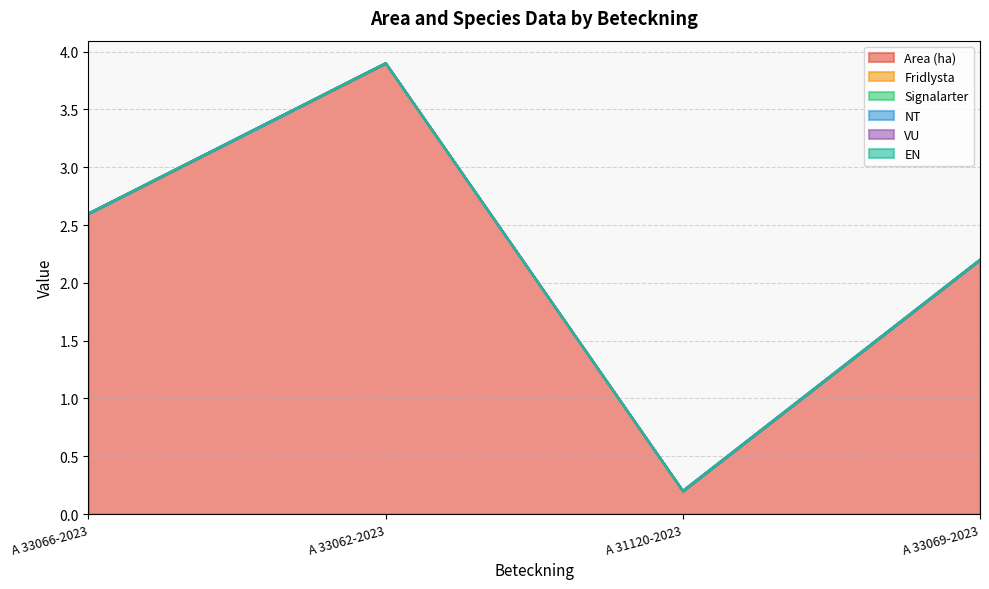

True or false: Fridlysta and VU intersect in this chart.

False